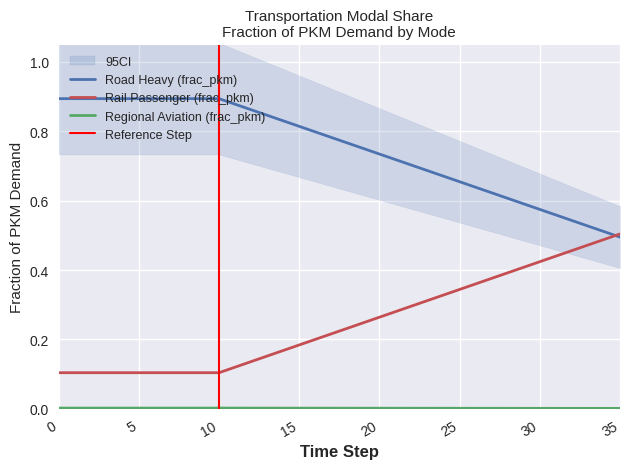

At which label does frac_trns_pkm_dem_regional_rail reach its minimum?

35